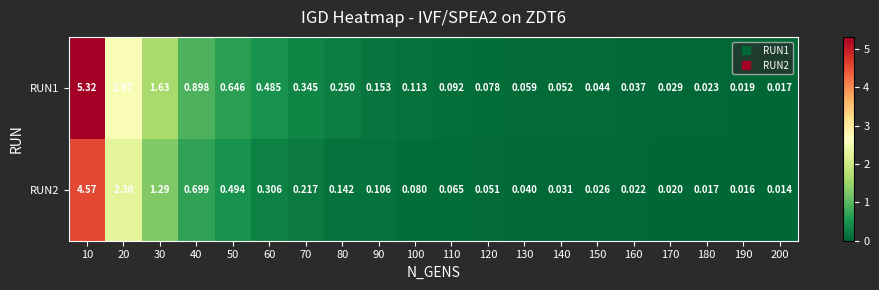

Is the value of RUN1 at 20 greater than the value of RUN2 at 150?

Yes